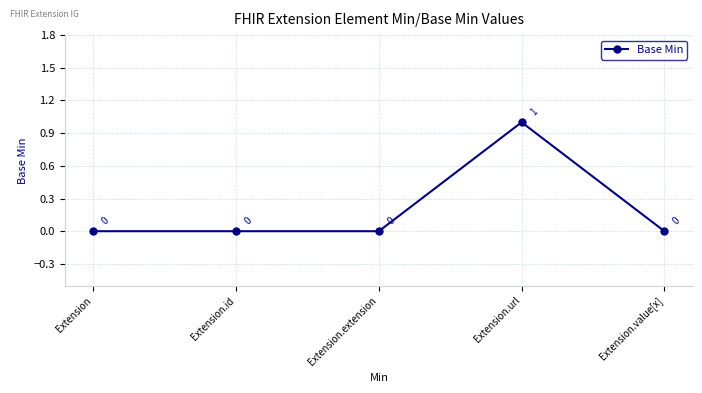

Does the chart have visible grid lines?

Yes